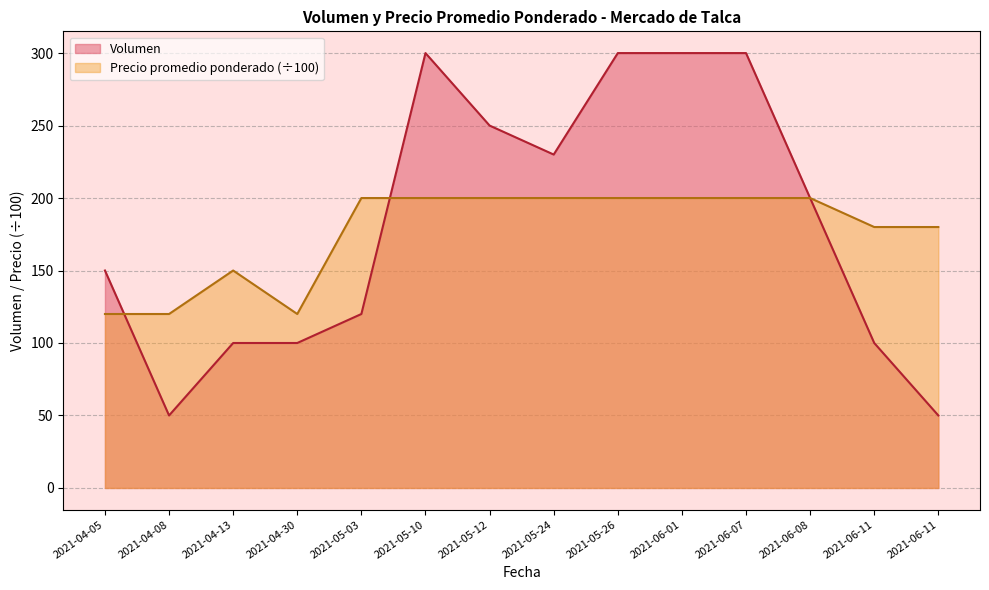

Is the value of Volumen at 2021-06-07 greater than the value of Precio promedio ponderado at 2021-06-11?

Yes